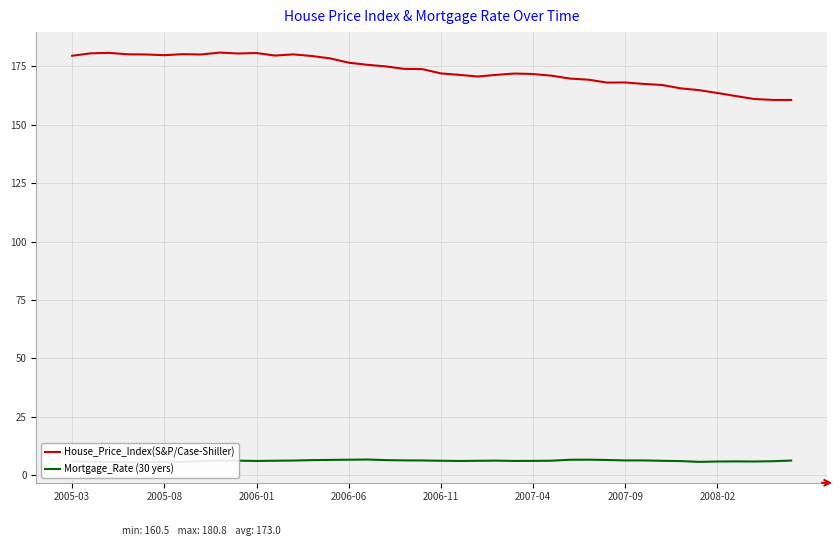

What is the difference between the second highest and second lowest values in the House_Price_Index(S&P/Case-Shiller) series?

20.1